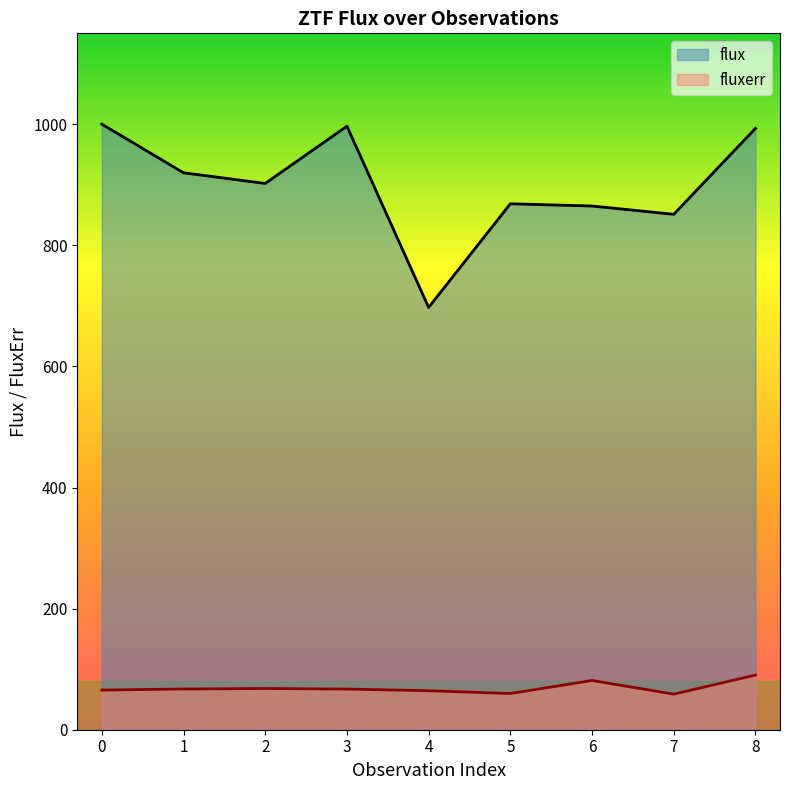

What is the difference between the maximum and minimum values in the flux series?

302.6